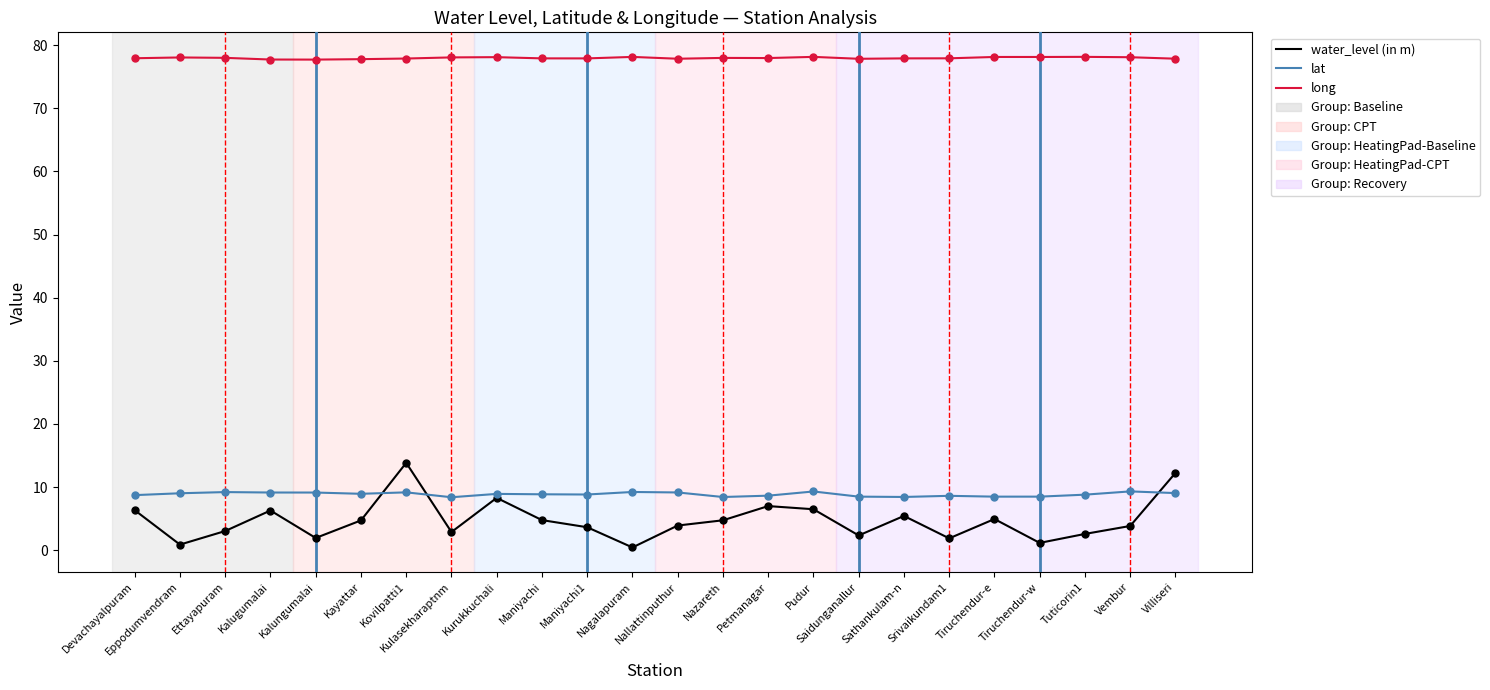

True or false: lat and long intersect in this chart.

False